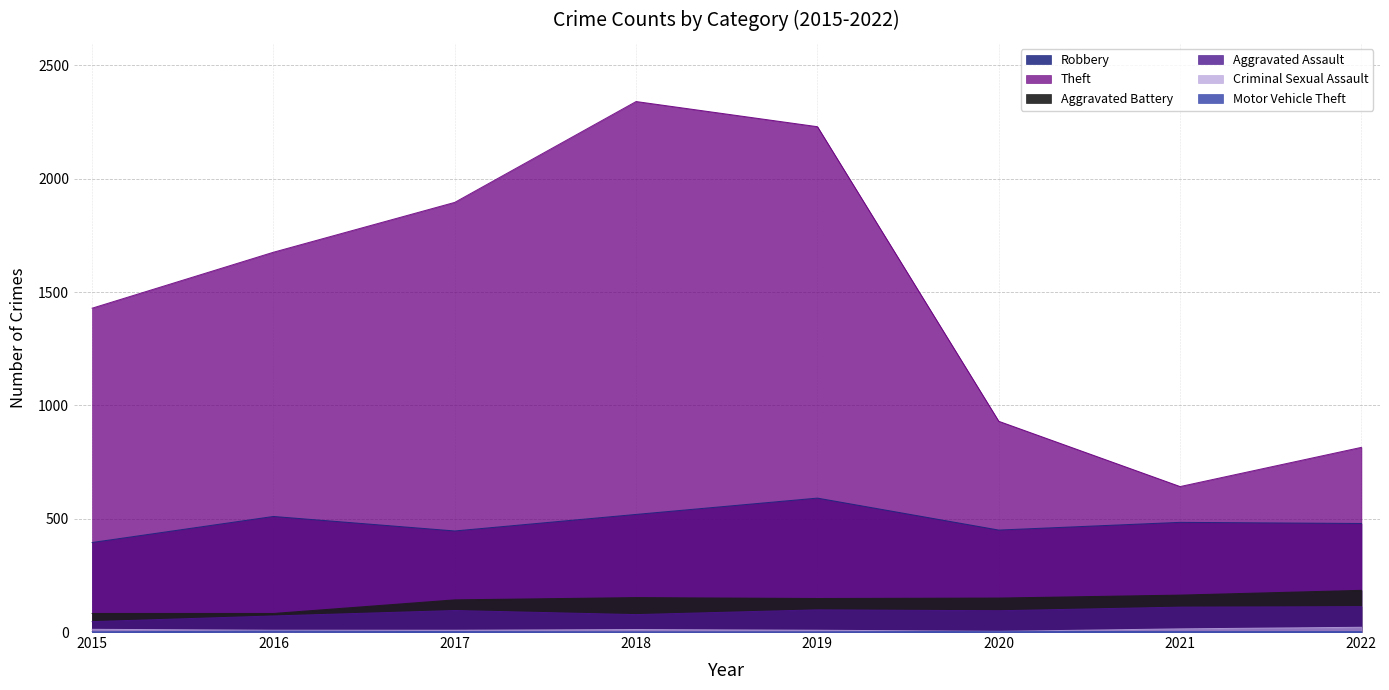

Count the number of categories in the chart.

8